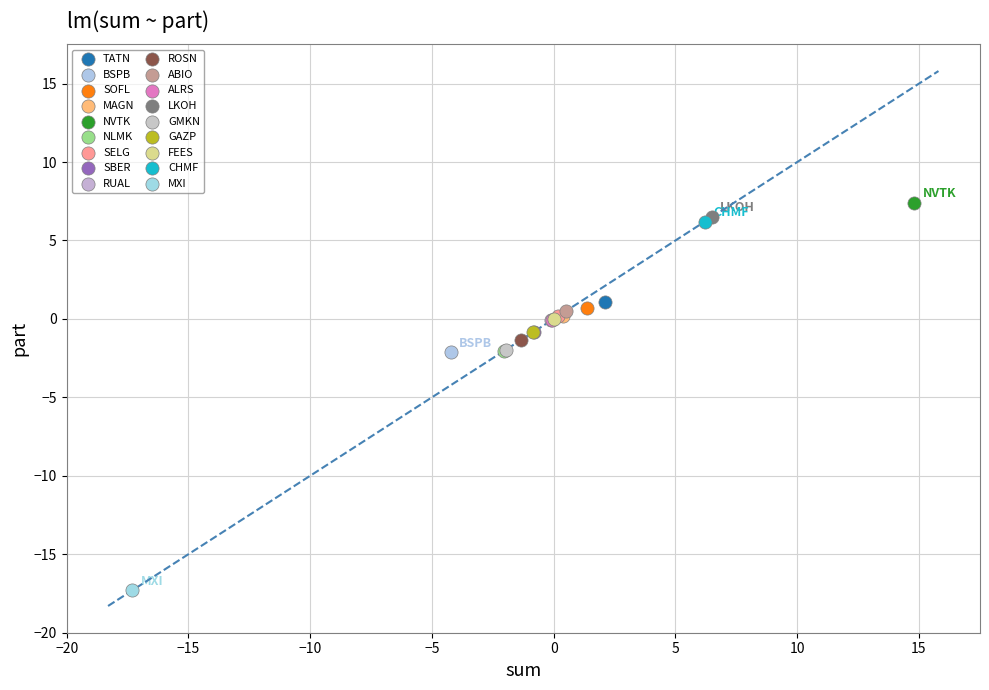

Which series reaches the minimum Y coordinate?

MXI